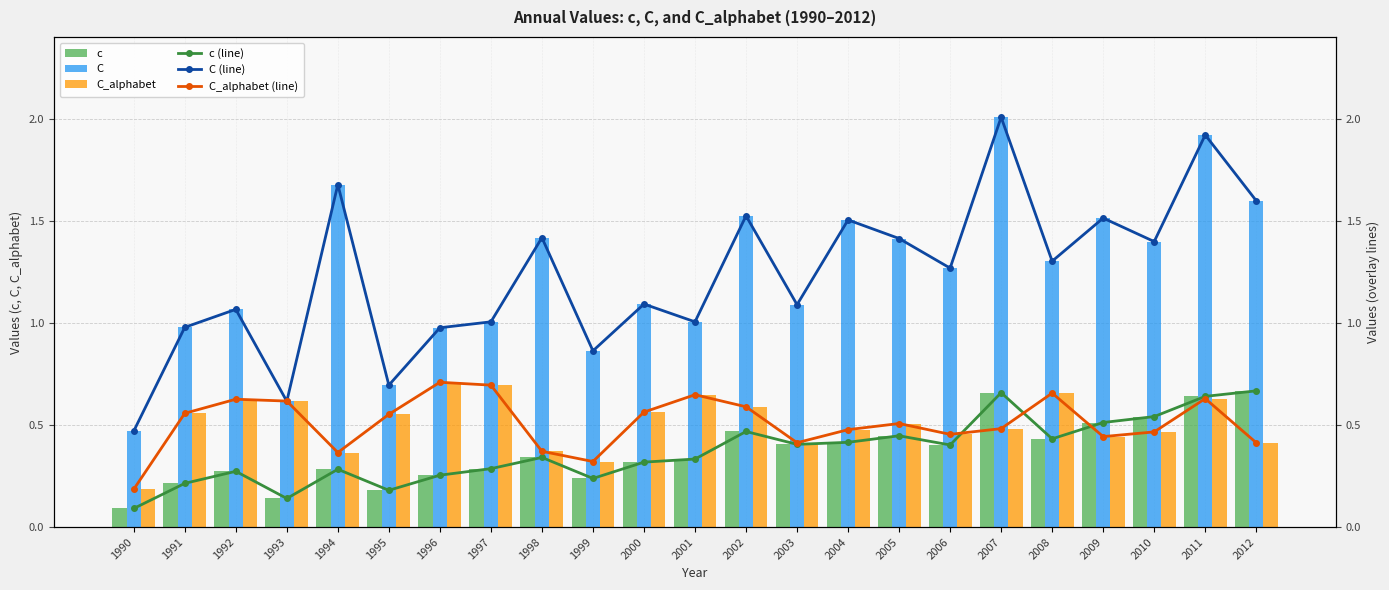

At how many categories does at least one series exceed 0?

23